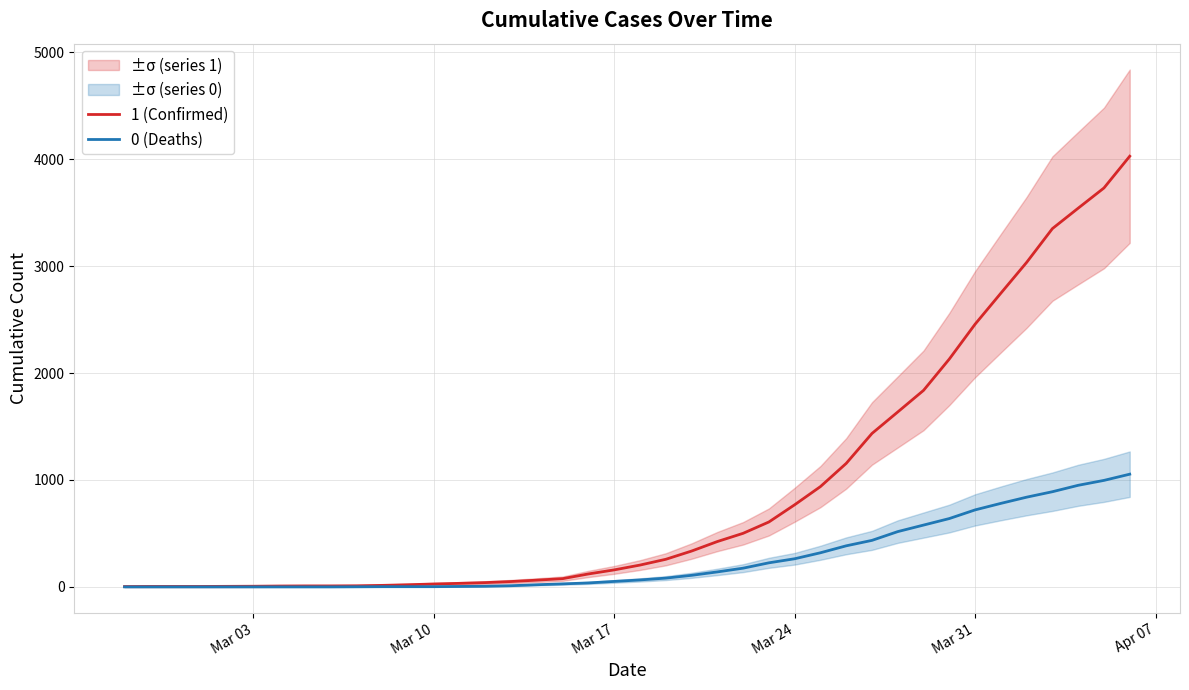

List the series in order of their overall mean, highest first.

1 (Confirmed), 0 (Deaths)